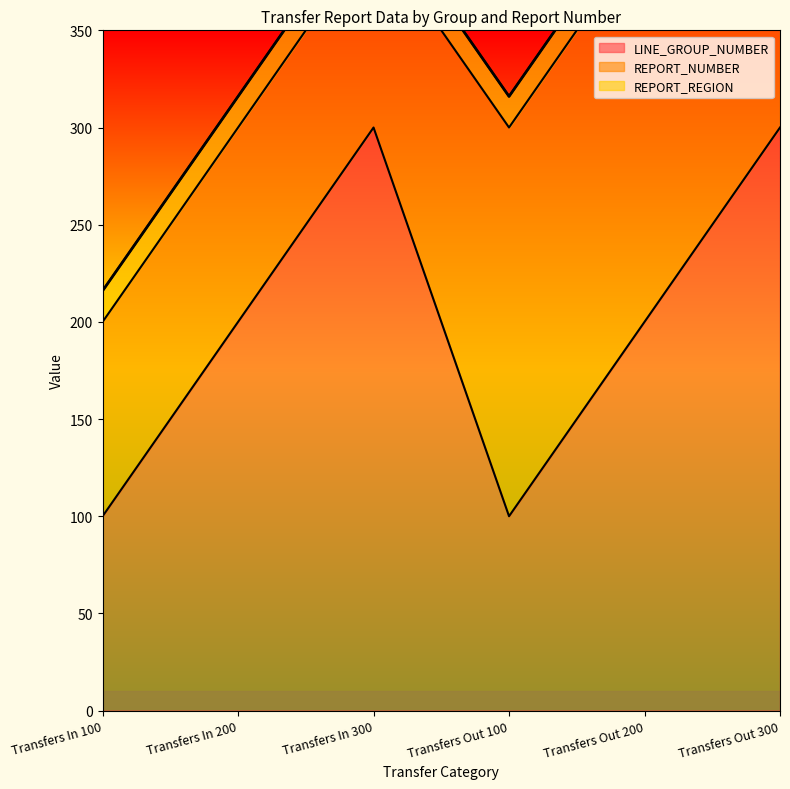

At which category is the sum across all series the highest?

Transfers Out 300